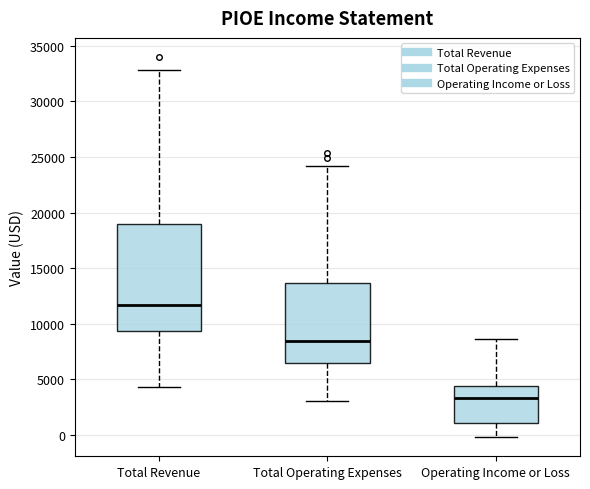

Reading left to right, transcribe this box plot: for each box, give where its median line is, the range the box spans, and where its two whiskers end, as read against the y-axis. The values are not printed on the chart, so give them approximately, as read against the axis.

Total Revenue: median 11500, box 9500 to 19000, whiskers 4500 to 33000
Total Operating Expenses: median 8500, box 6500 to 13500, whiskers 3000 to 24000
Operating Income or Loss: median 3500, box 1000 to 4500, whiskers 0 to 8500